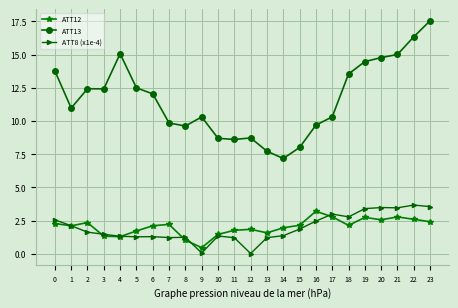

How many values in the ATT8 (x1e-4) series are below 1?

2